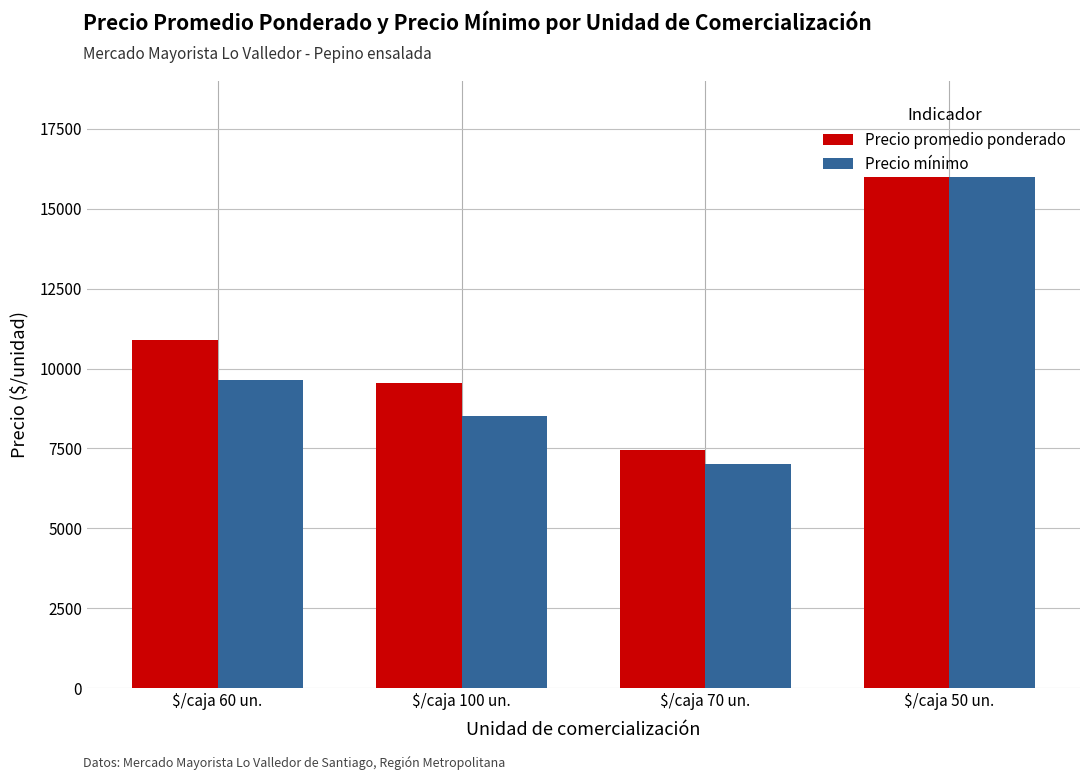

Is it true that Precio promedio ponderado equals 23552 at $/caja 50 un.?

False